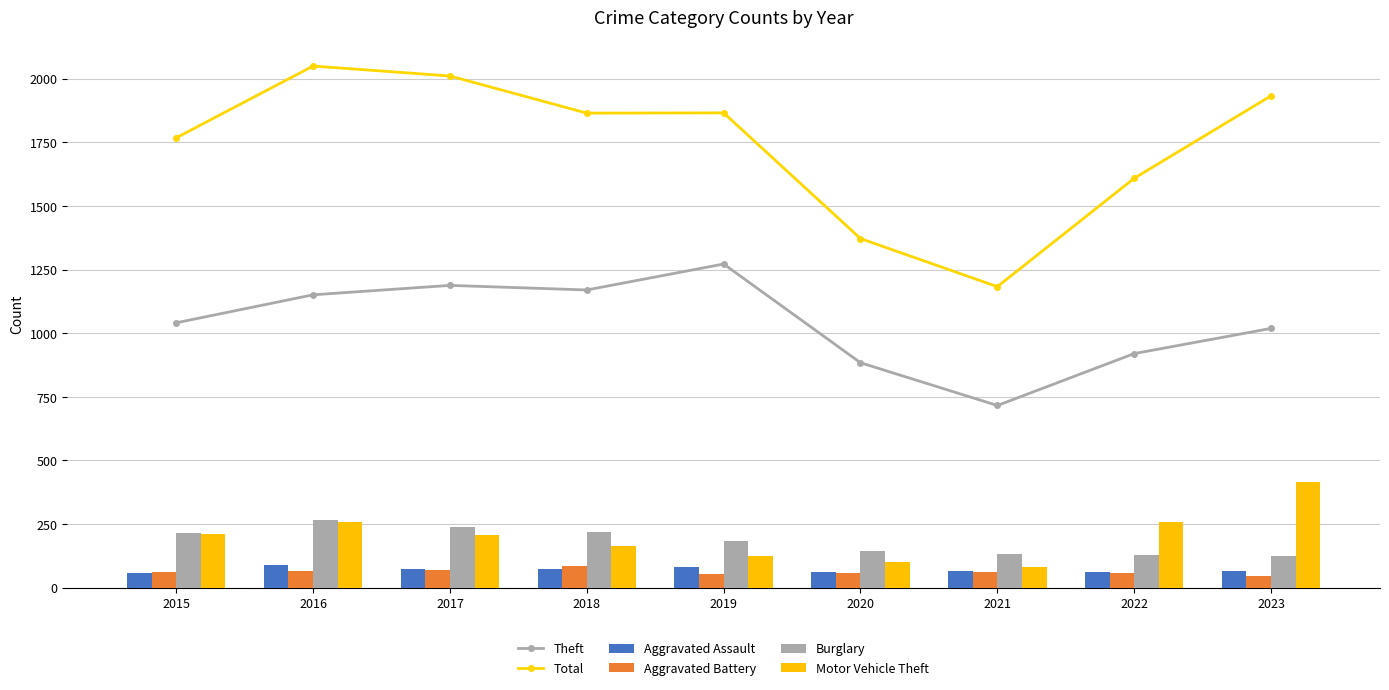

Which label corresponds to the largest value in the chart?

2016